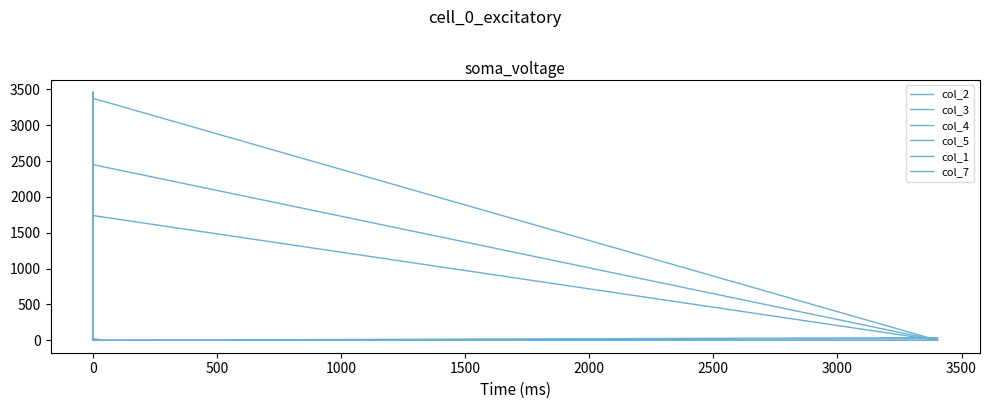

Rank the series at 0 from lowest to highest value.

col_3, col_4, col_5, col_7, col_1, col_2